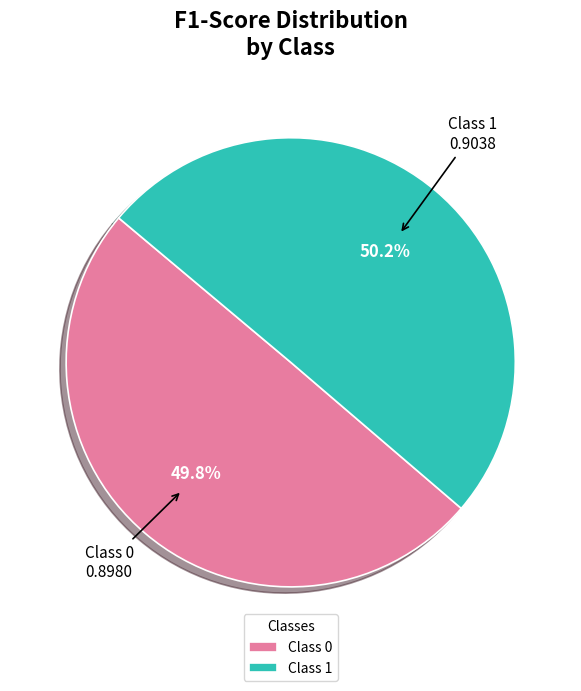

Does any single category account for the majority?

Yes